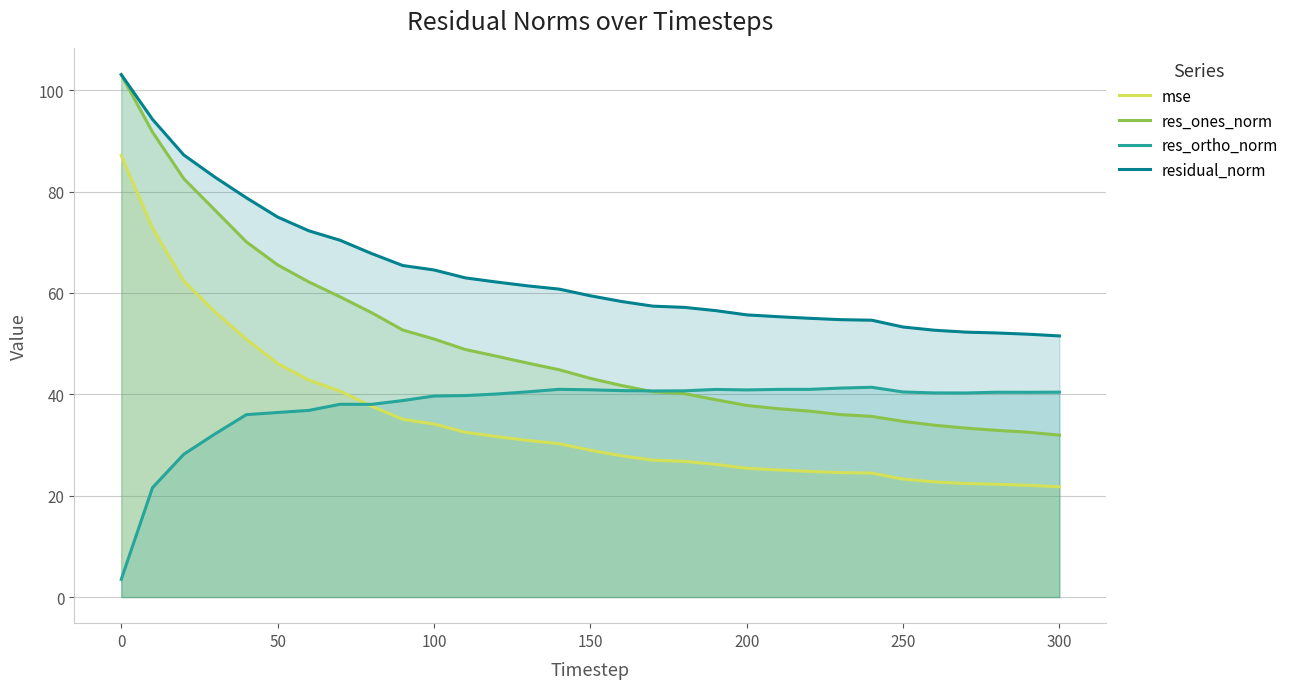

True or false: mse and res_ones_norm cross at least once.

False